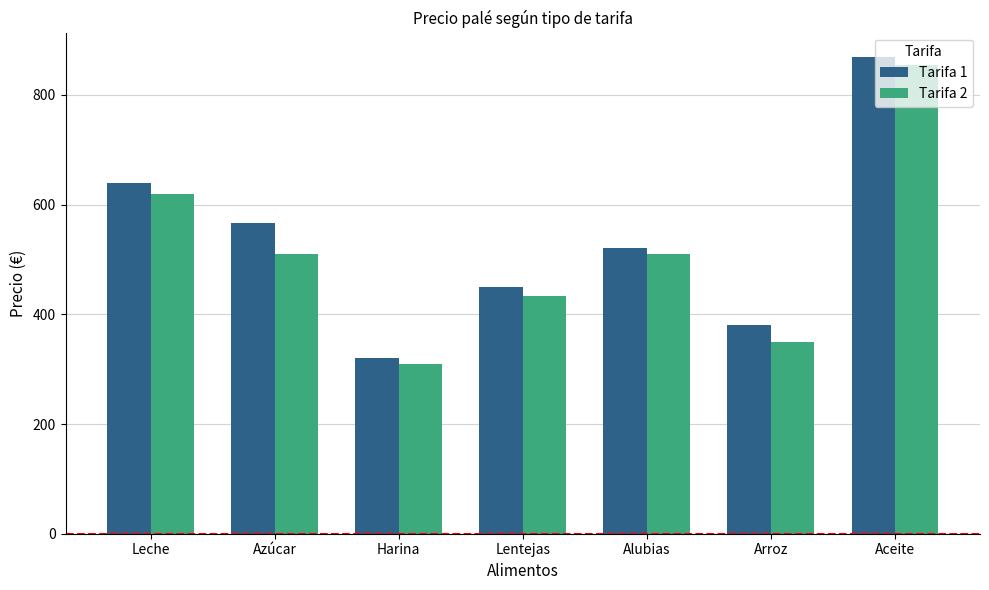

Does the chart contain any negative values?

No